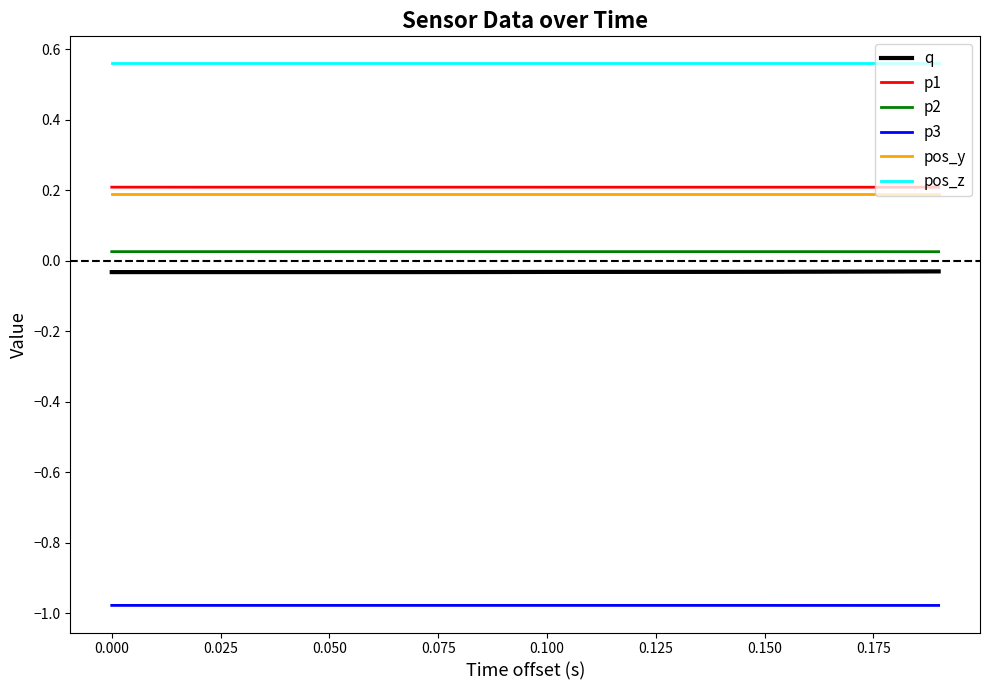

Which series has the largest total across all categories?

pos_z